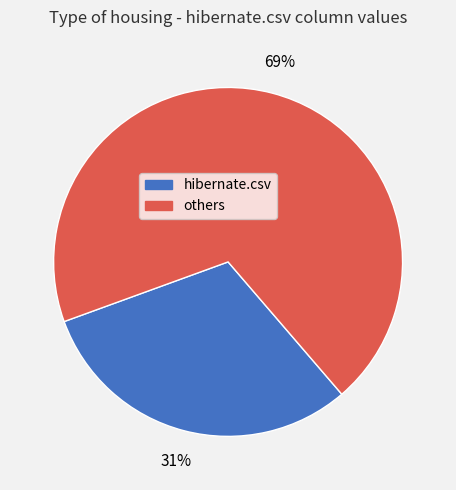

How many segments does this pie chart have?

2